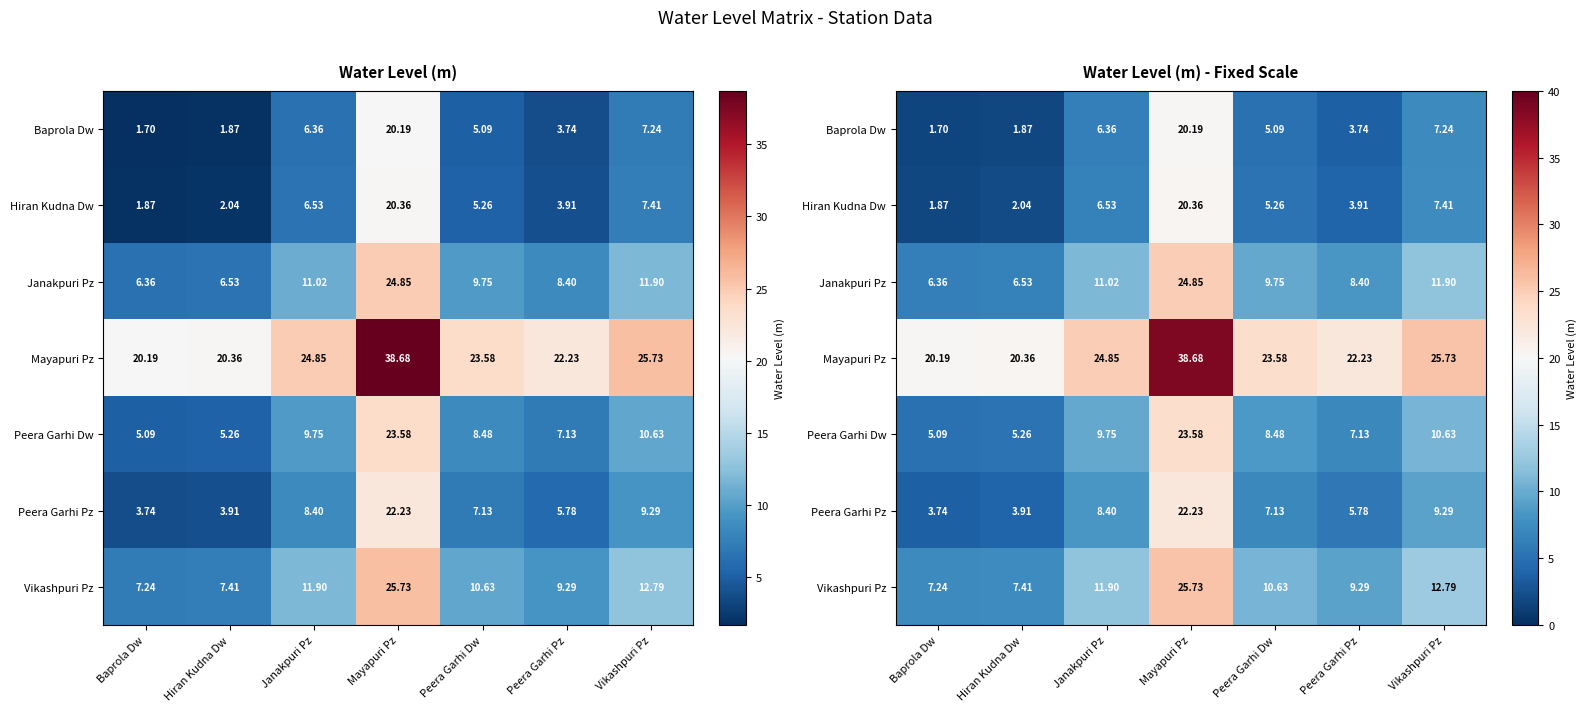

What is the difference between the maximum and minimum values in the Janakpuri Pz series?

18.5